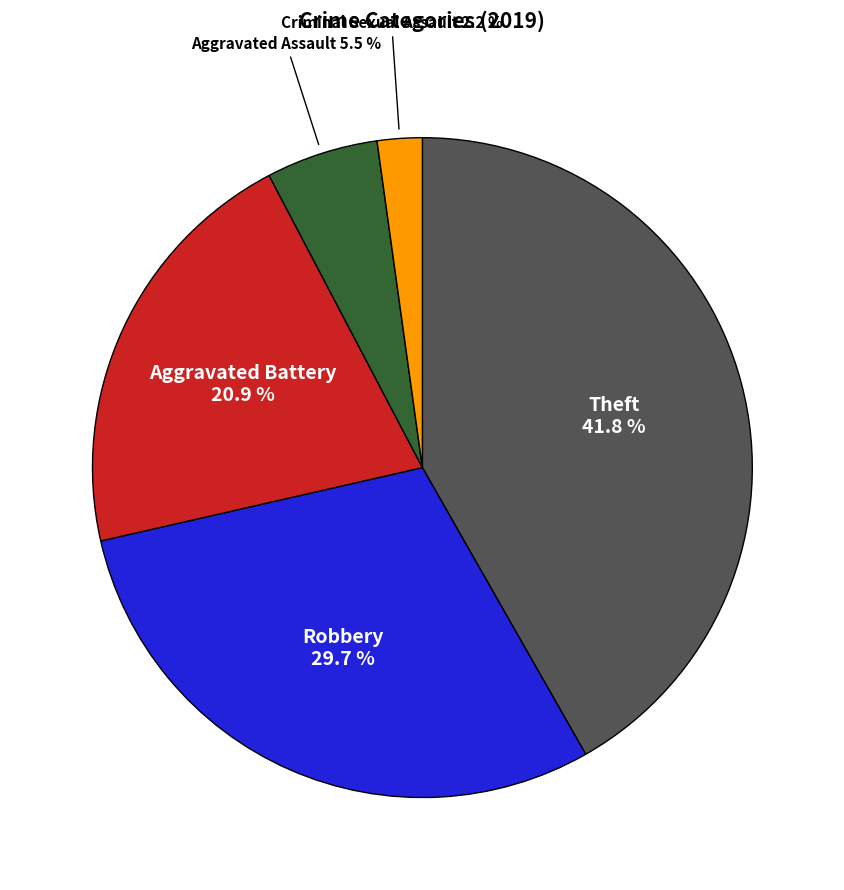

Is there any slice that represents more than half of the pie?

No